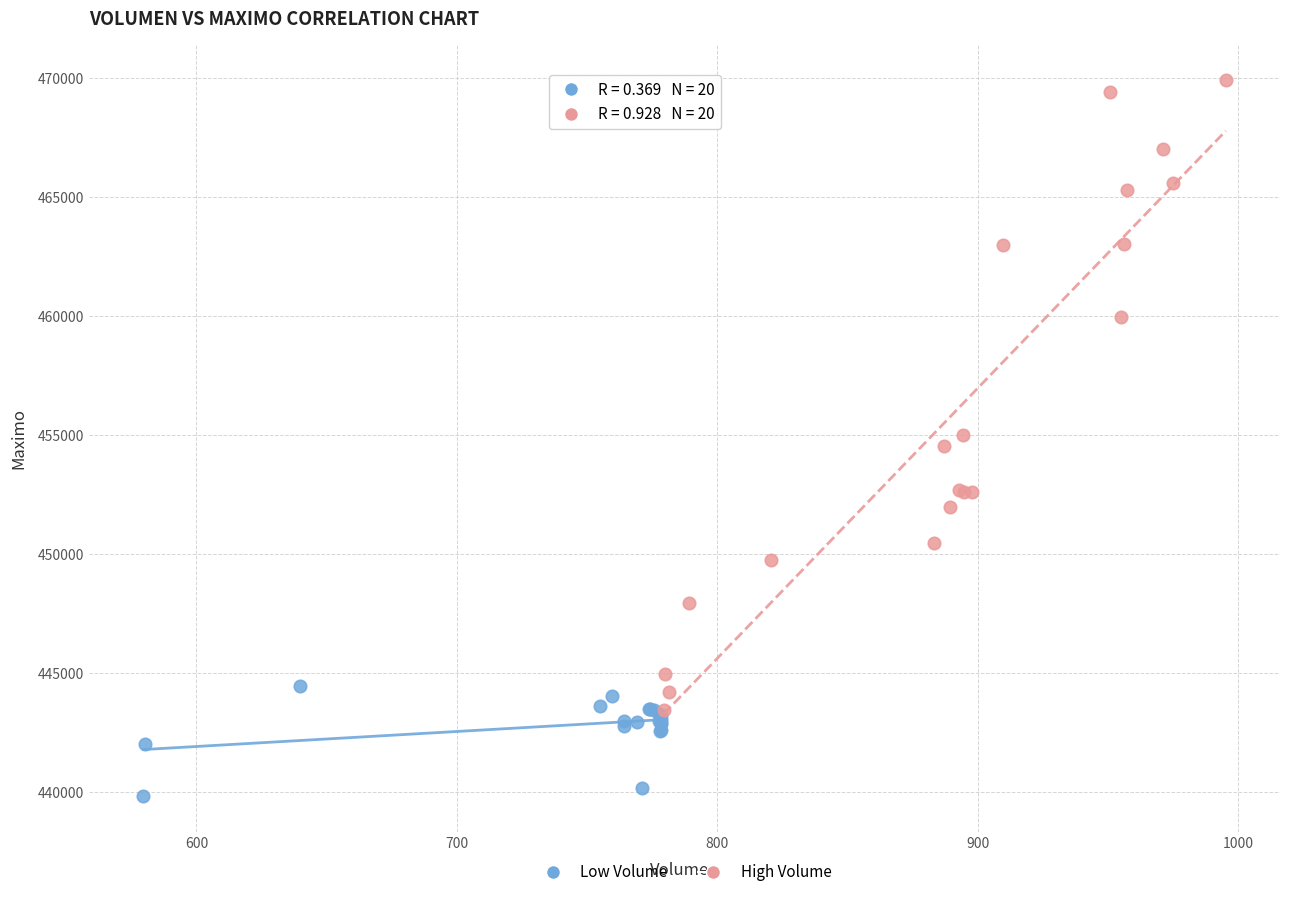

Which series has the largest Y range (max minus min)?

High Volume